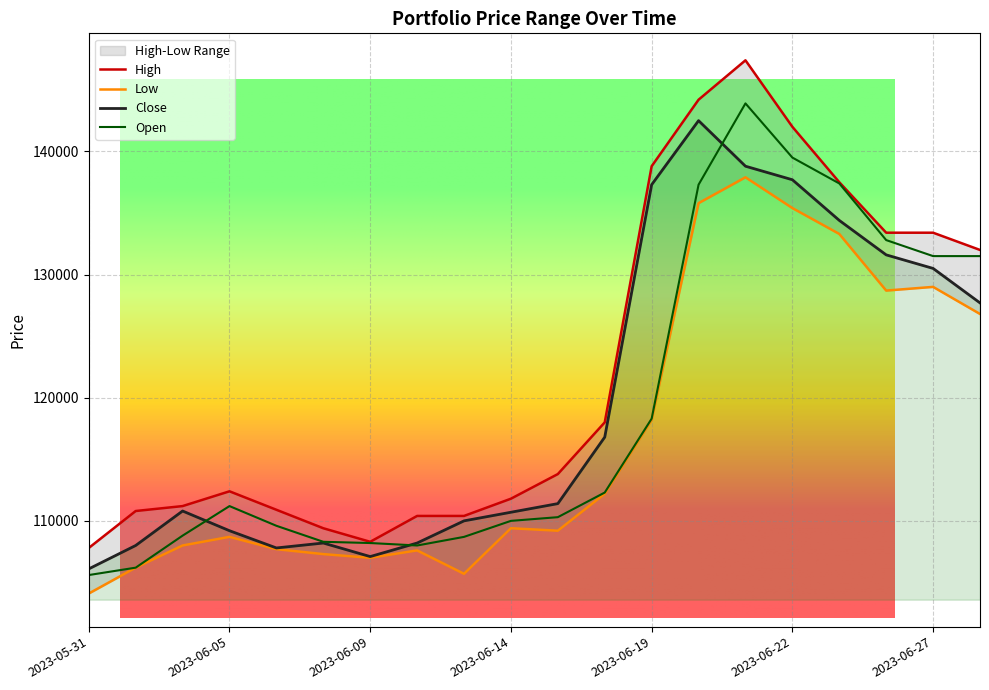

Which series changed the most between 2023-05-31 and 2023-06-22?

High